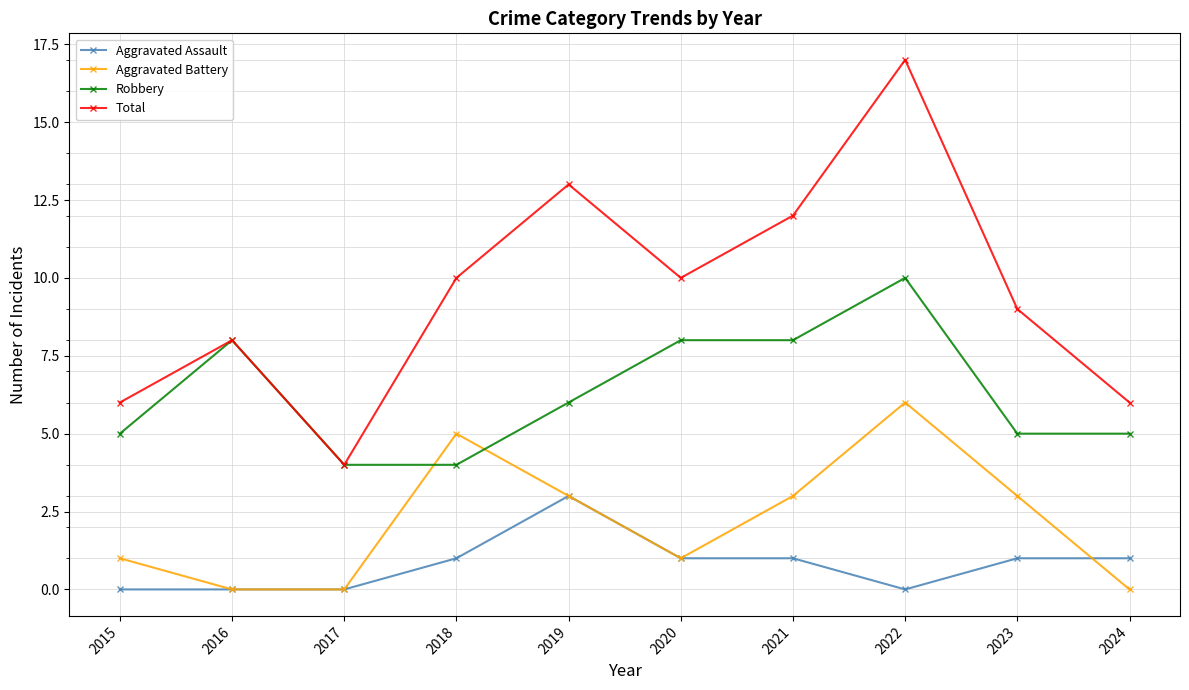

Is it true that Aggravated Battery equals 3 at 2019?

True